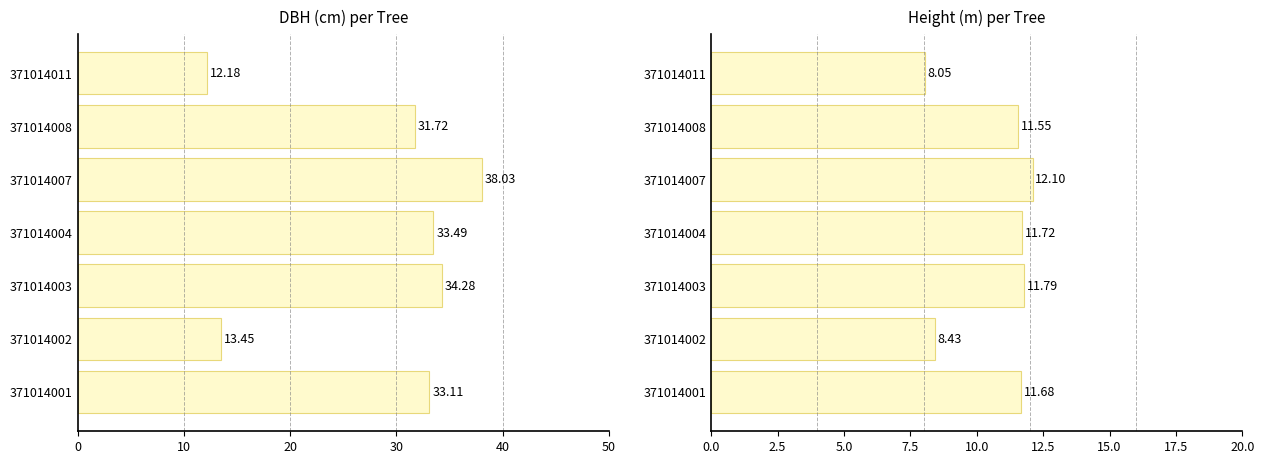

Are the bars grouped side by side (vs. stacked)?

Yes